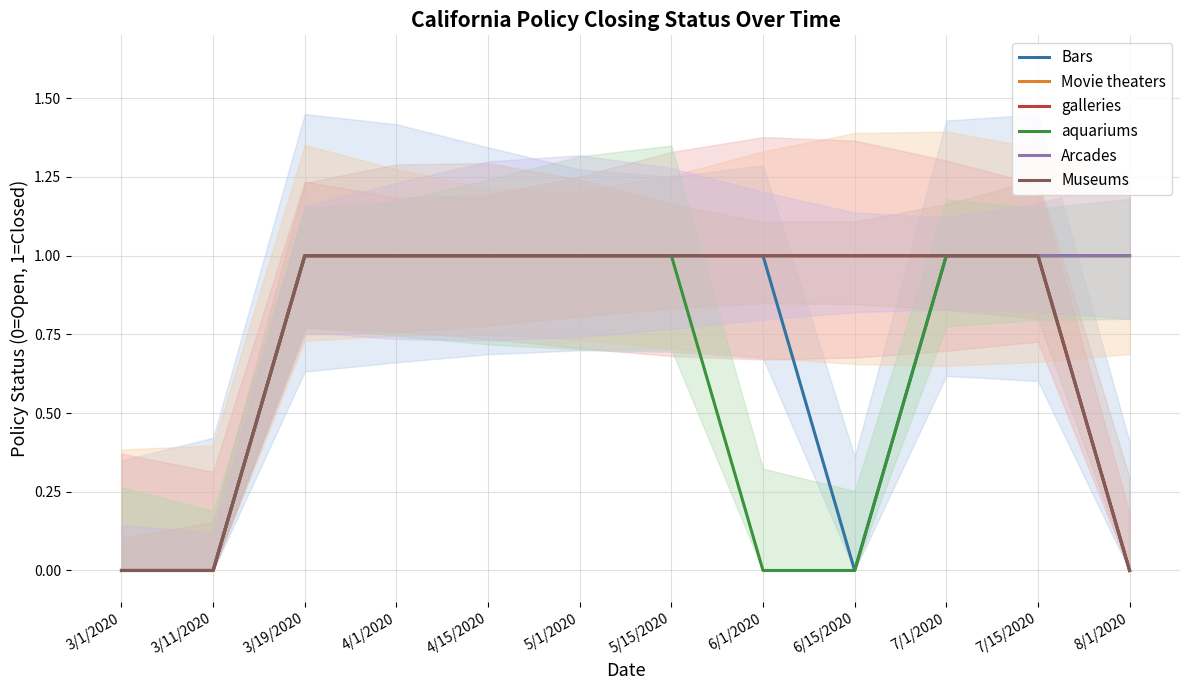

True or false: galleries has more than 0 points higher than both neighbors.

False